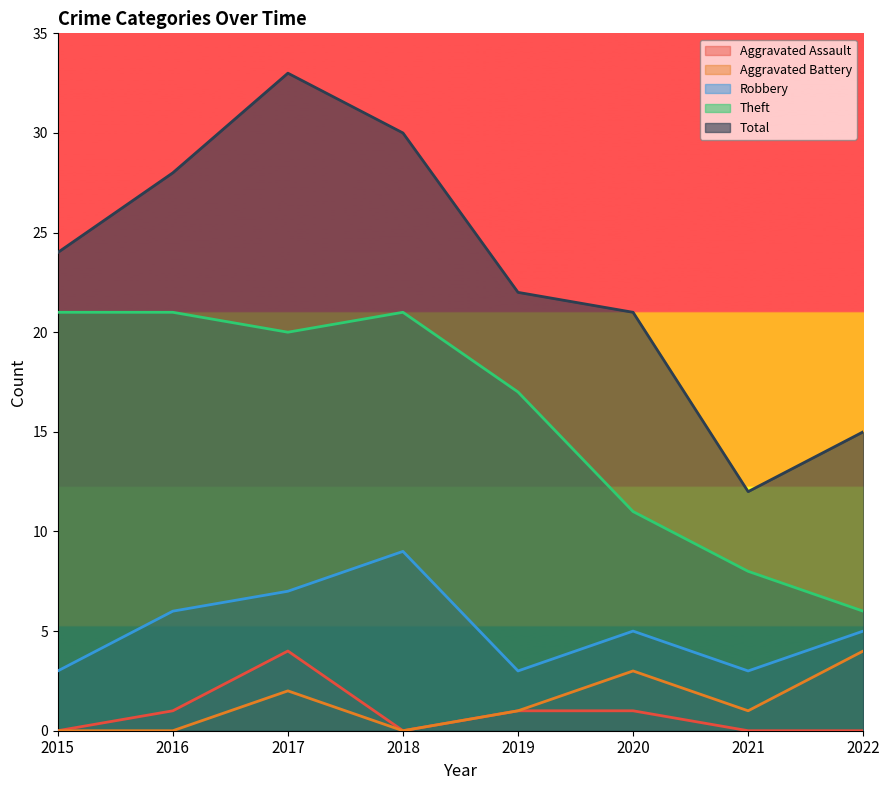

At which label is Robbery closest to 6?

2016